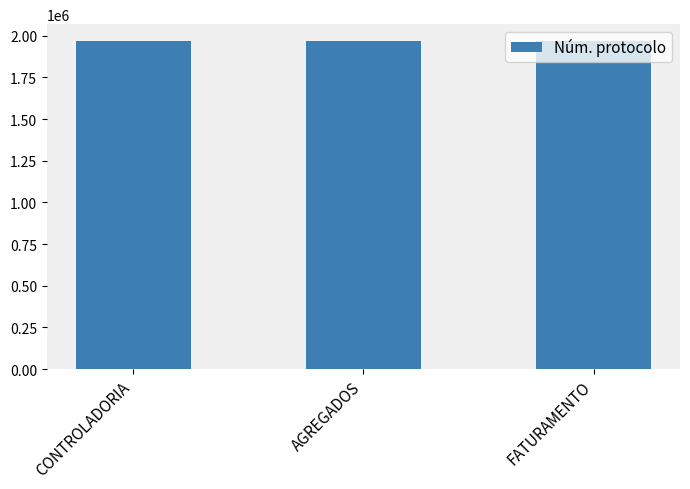

What is the smallest value displayed?

1970247